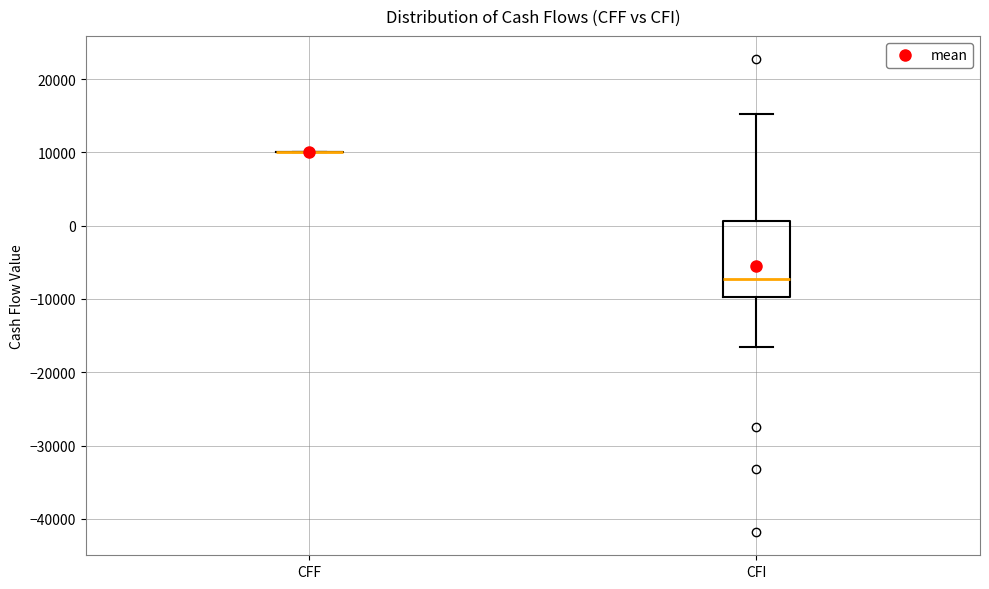

Reading left to right, transcribe this box plot: for each box, give where its median line is, the range the box spans, and where its two whiskers end, as read against the y-axis. The values are not printed on the chart, so give them approximately, as read against the axis.

CFF: box collapsed to a line at 10000, whiskers 10000 to 10000
CFI: median -7000, box -10000 to 1000, whiskers -17000 to 15000